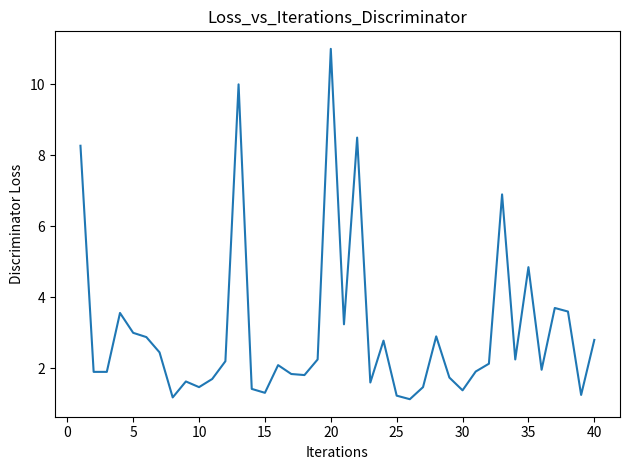

What is the greatest value displayed?

11.0